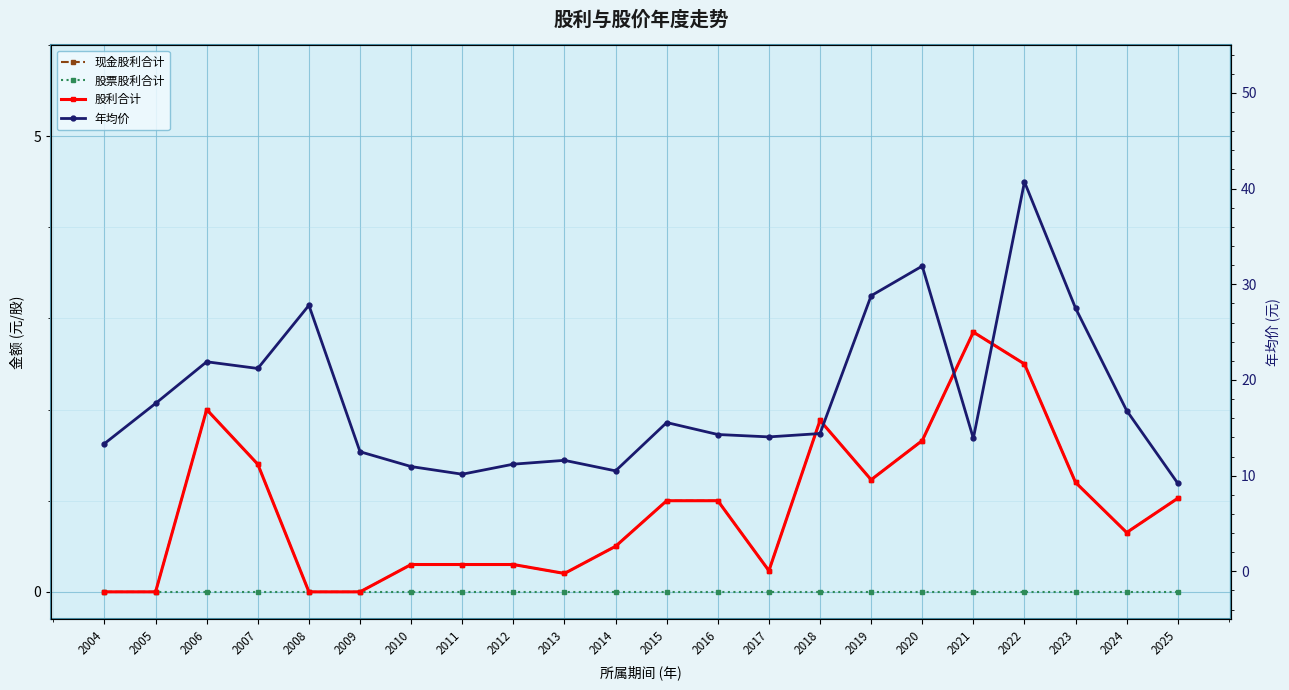

What is the difference between the 年均价 values at 2024 and 2004?

3.5